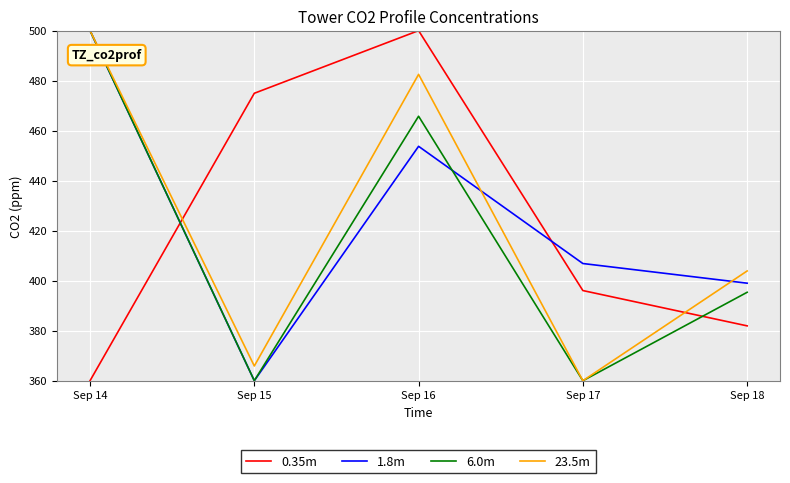

In 0.35m, how many points are higher than both neighbors (excluding endpoints)?

1